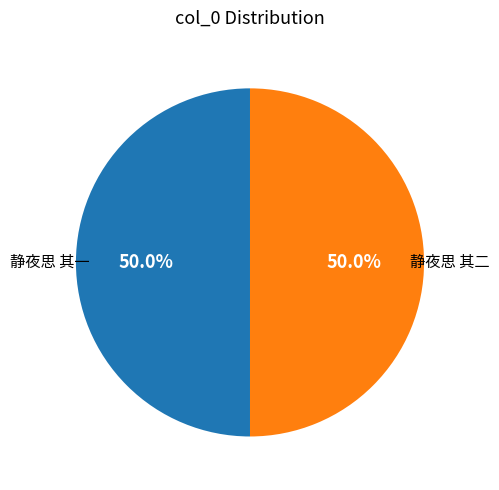

To the nearest percent, what is the combined percentage of 静夜思 其一 and 静夜思 其二?

100%